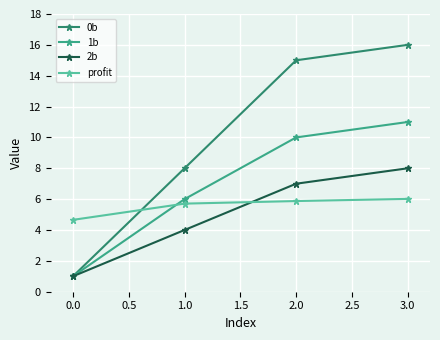

What is the difference between the maximum and minimum values in the 1b series?

10.0